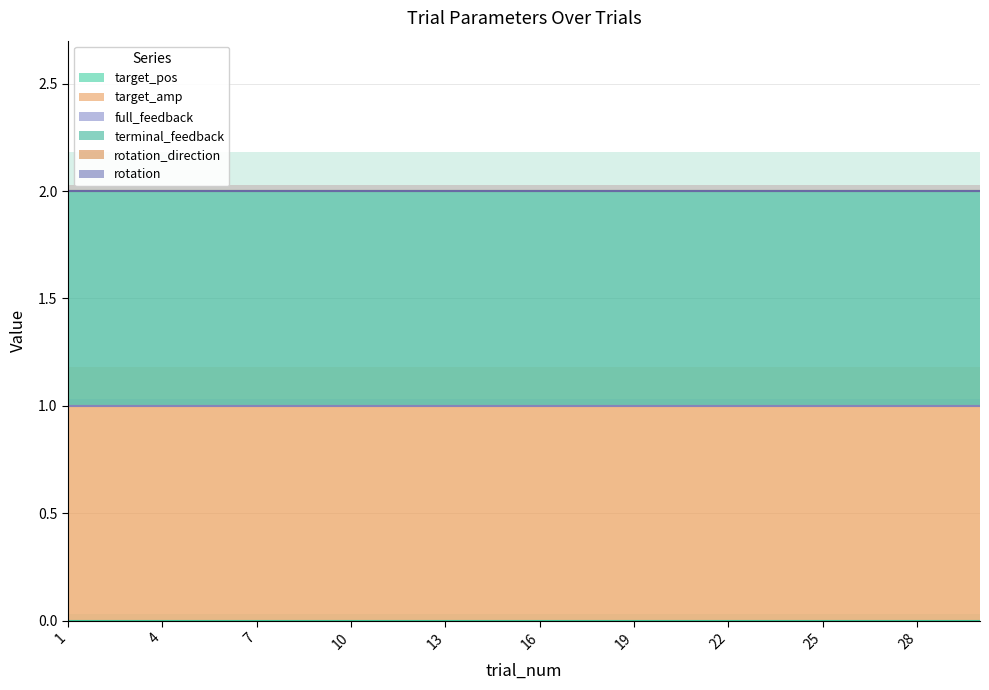

List the labels in order of terminal_feedback value, smallest first.

1, 2, 3, 4, 5, 6, 7, 8, 9, 10, 11, 12, 13, 14, 15, 16, 17, 18, 19, 20, 21, 22, 23, 24, 25, 26, 27, 28, 29, 30